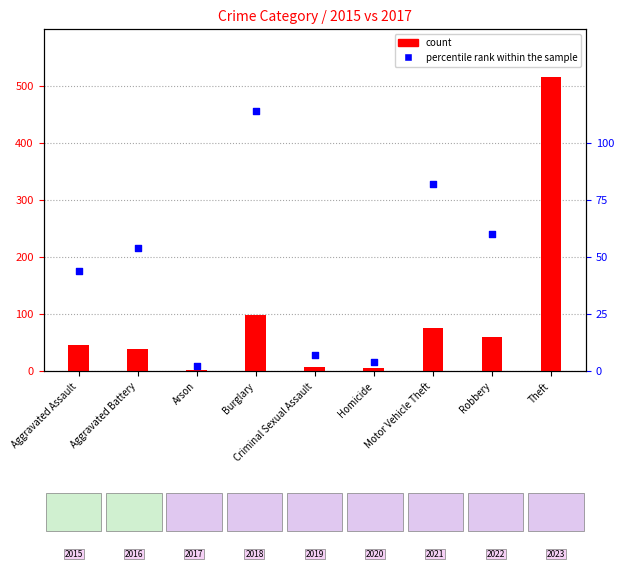

At how many categories does at least one series exceed 460?

1